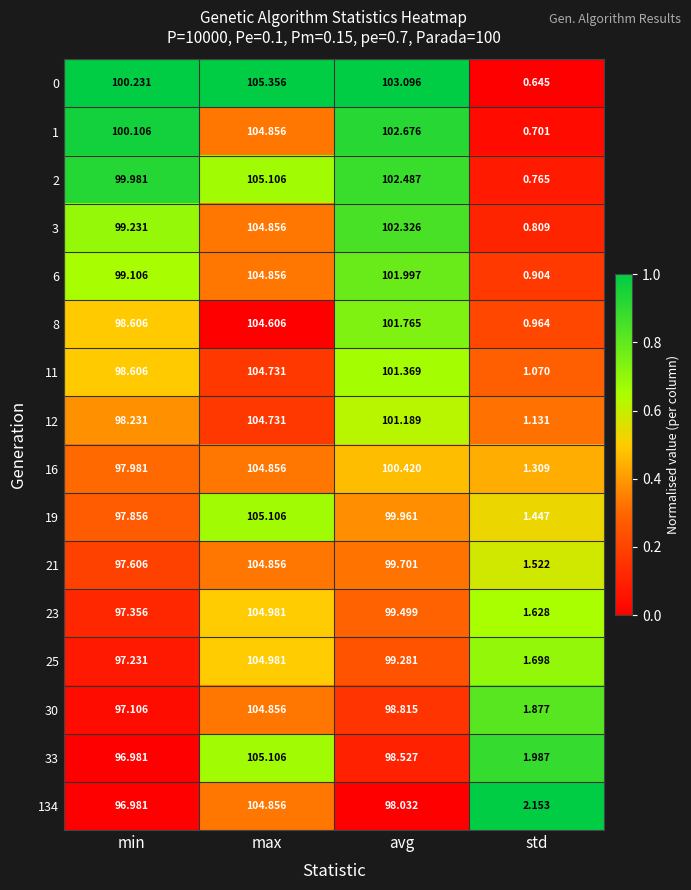

Between min and max, which series saw the biggest shift?

33